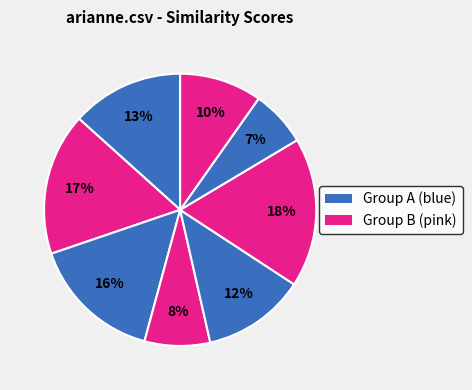

Does any single category account for the majority?

No